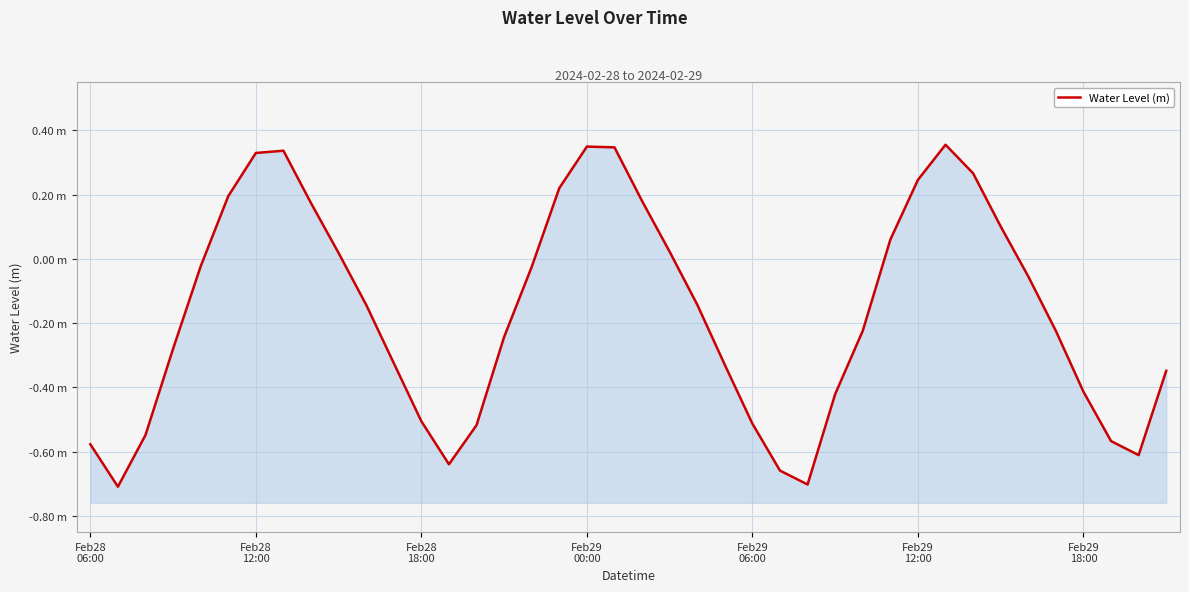

How many negative values are there?

25